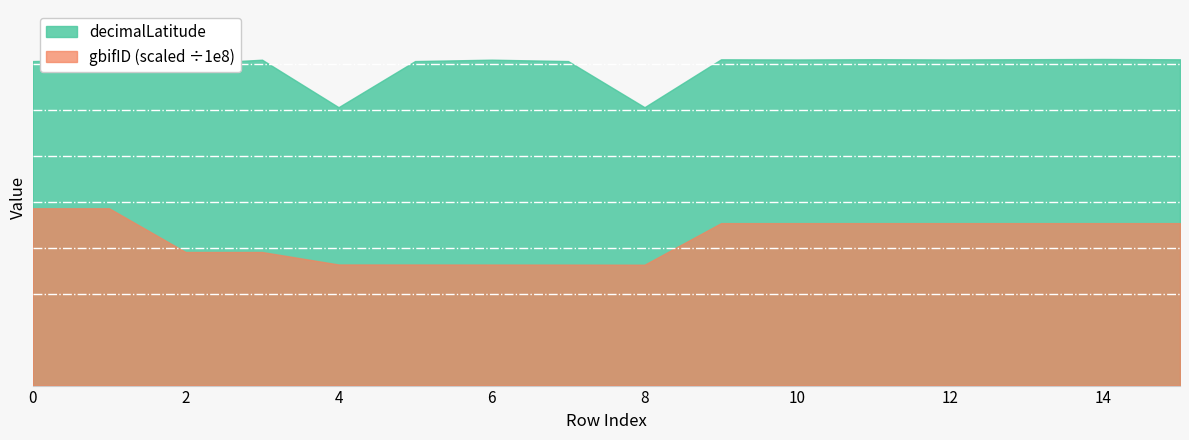

What is the value of the gbifID_scaled point at the 7th from the left?

13.2